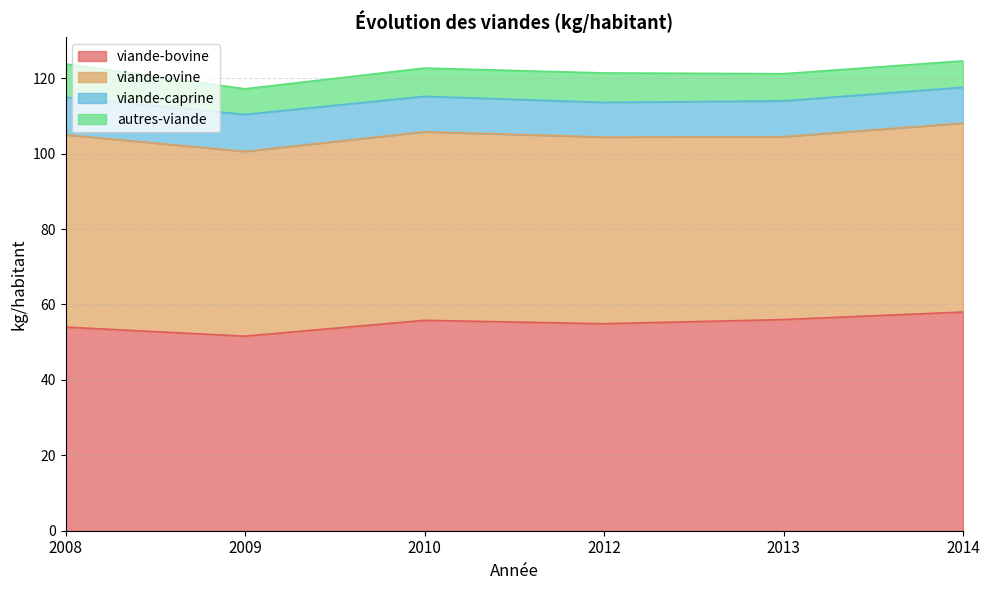

At which label does autres-viande reach its peak?

2008